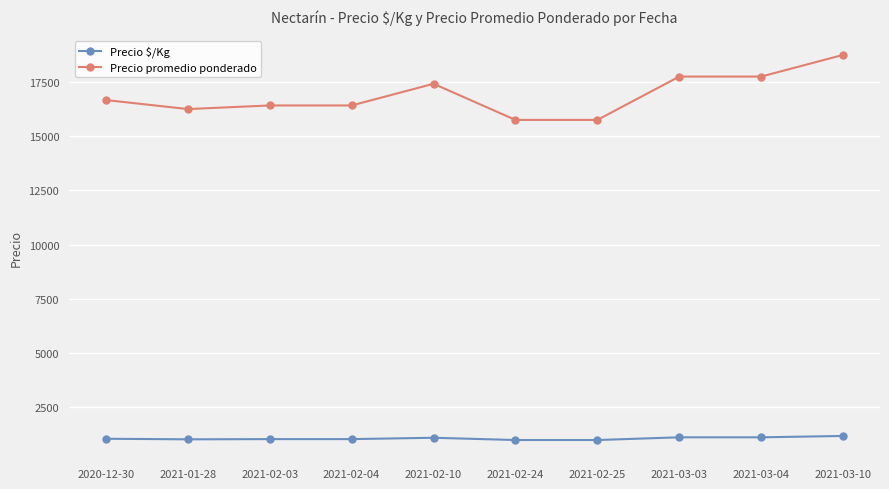

True or false: Precio promedio ponderado has more than 0 points higher than both neighbors.

True